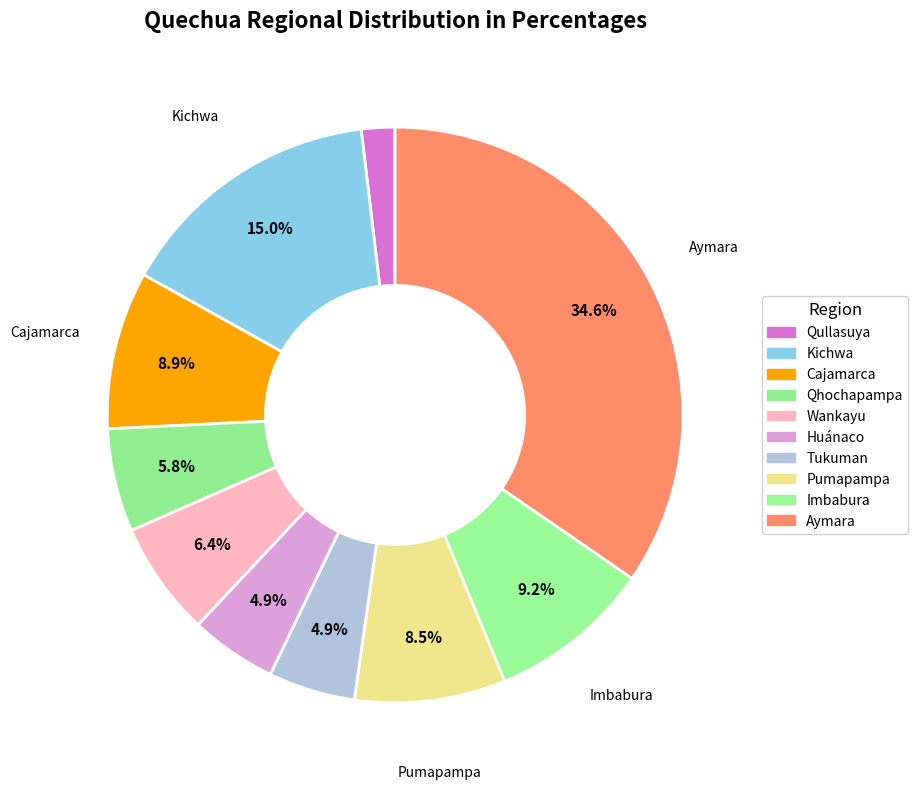

Rank the categories by value from lowest to highest.

Qullasuya, Huánaco, Tukuman, Qhochapampa, Wankayu, Pumapampa, Cajamarca, Imbabura, Kichwa, Aymara